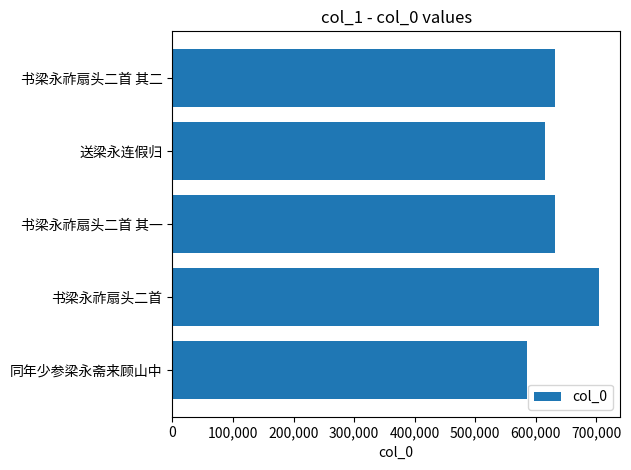

The value at 同年少参梁永斋来顾山中 is 586125. True or false?

True